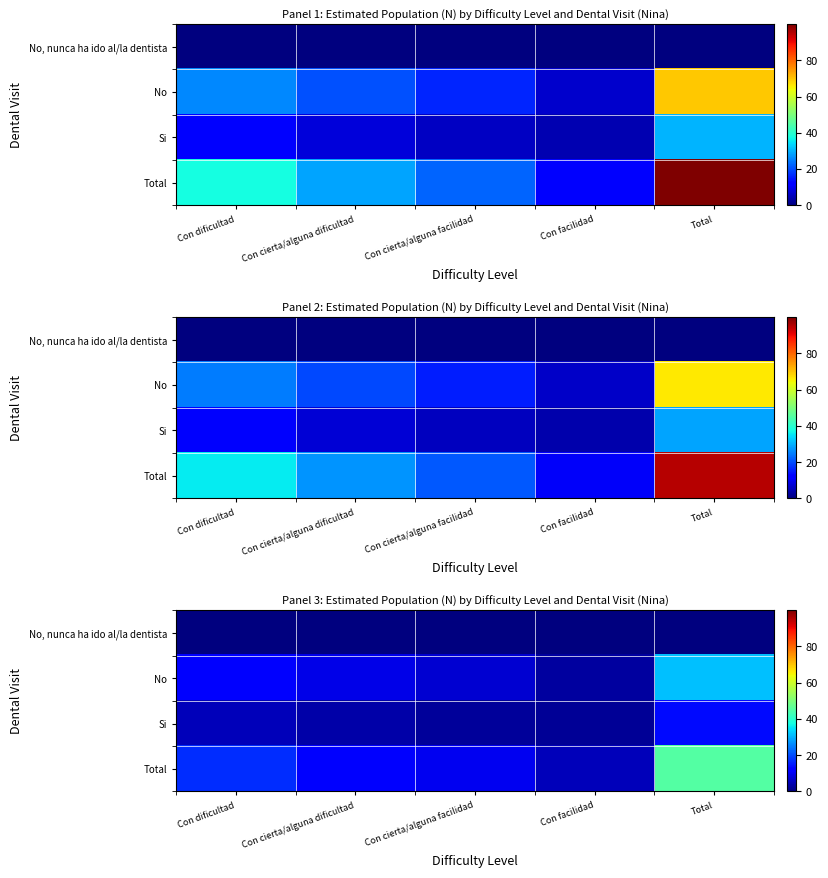

What is the total value across all series at Total?

90.0